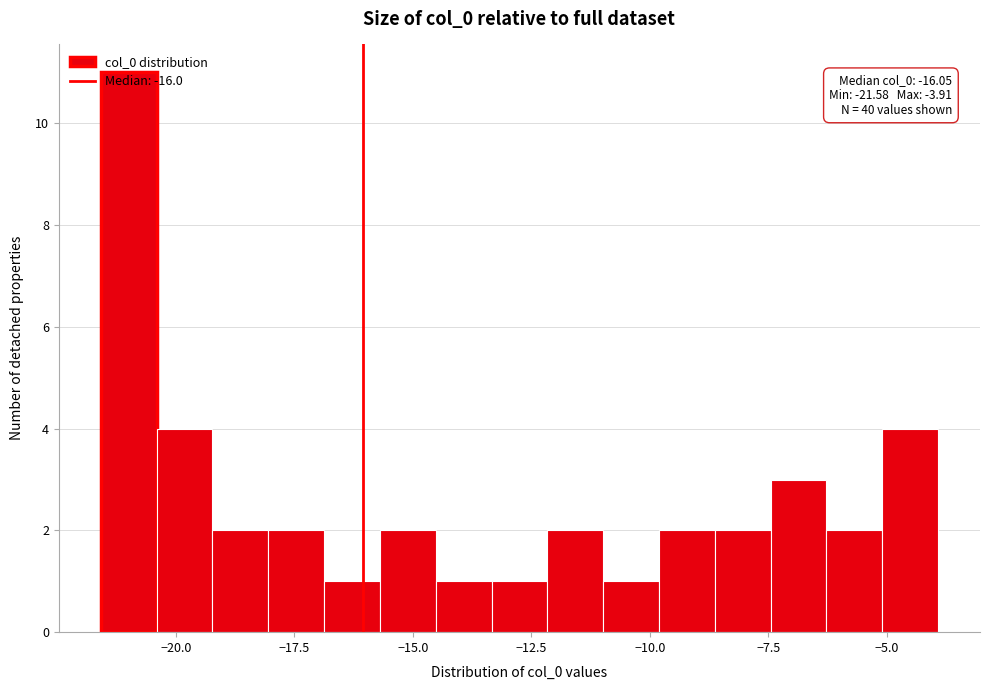

Read against the x-axis, roughly where is the centre of the tallest bar?

-21.0